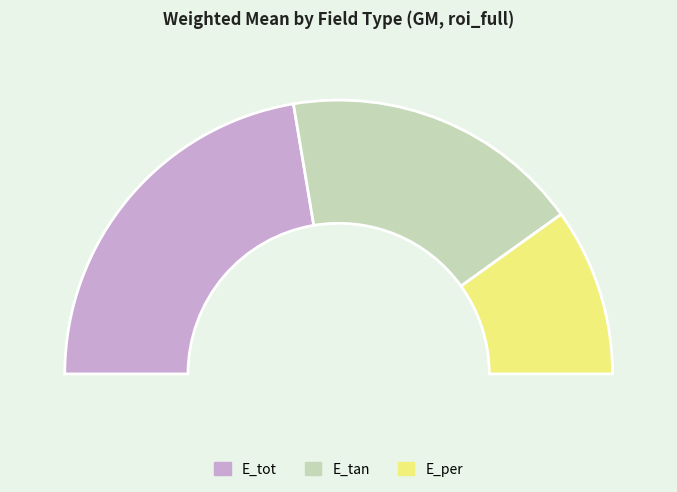

Count the number of slices in the pie.

3